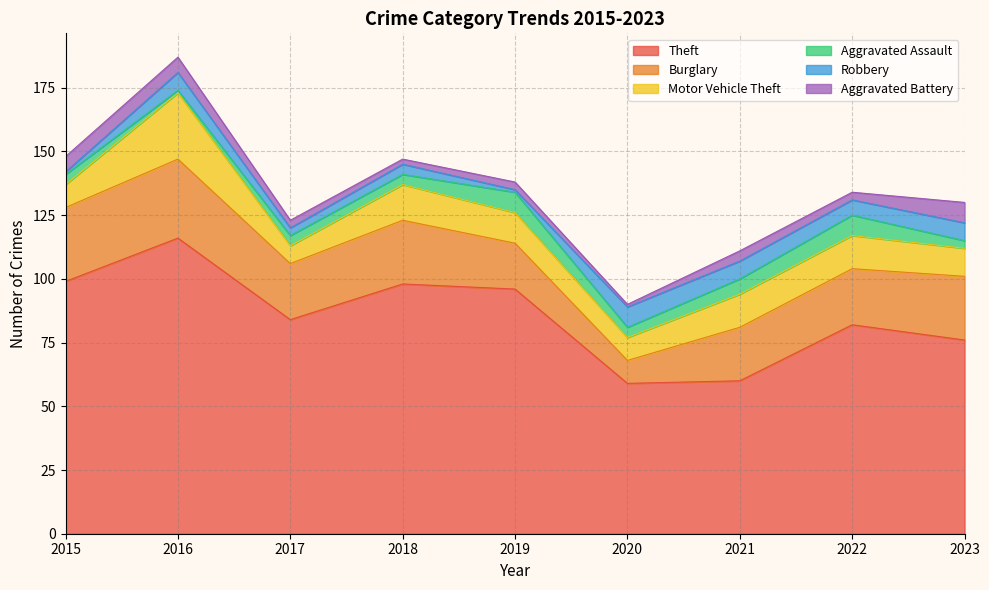

True or false: Burglary and Motor Vehicle Theft intersect in this chart.

False